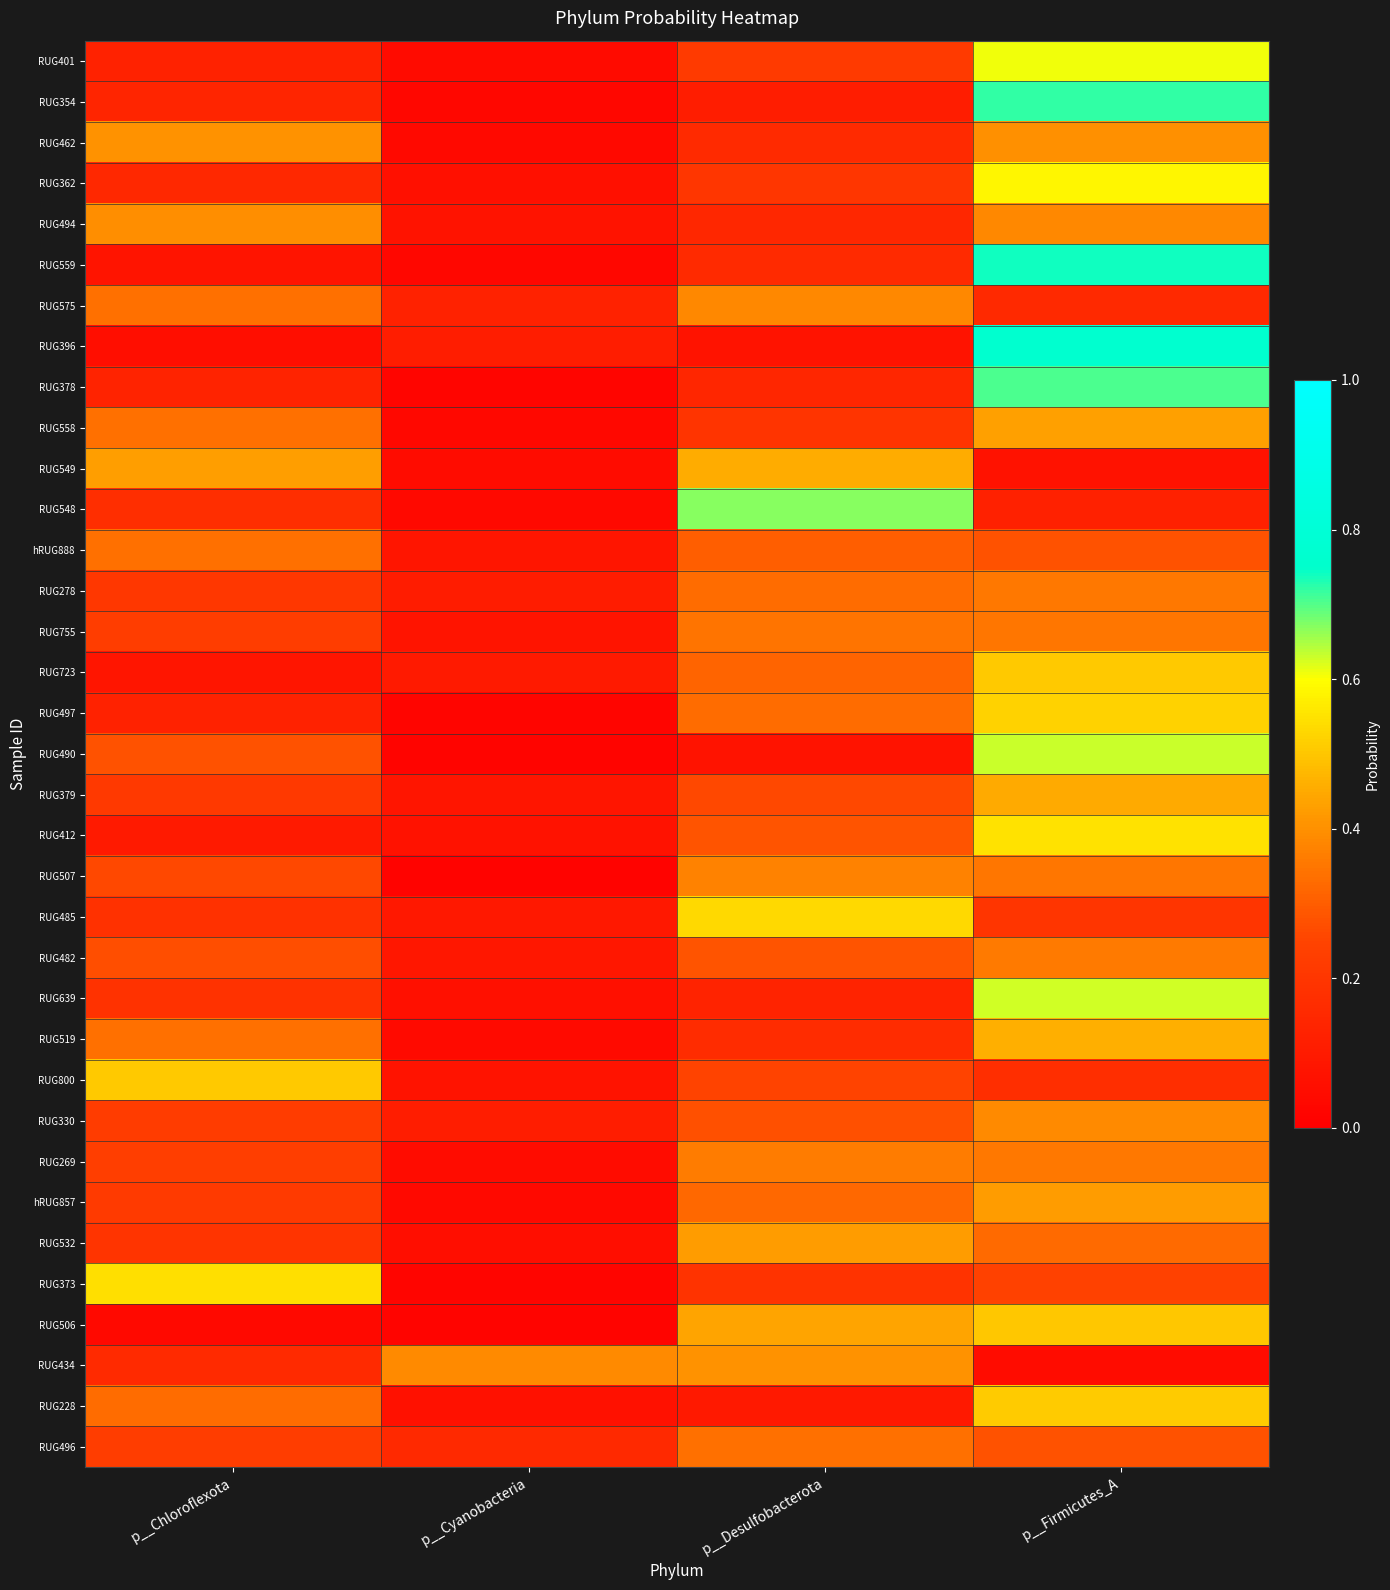

How many distinct data groups are displayed?

35